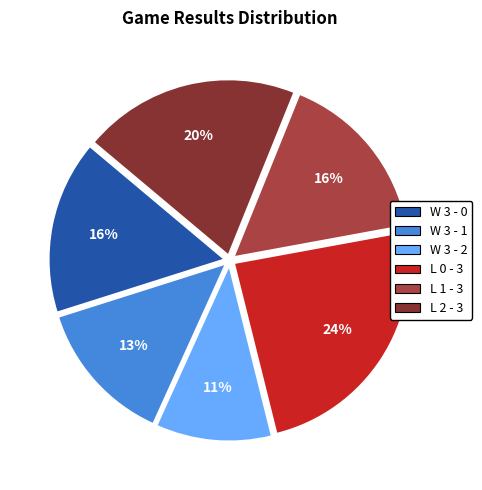

True or false: W 3 - 1 accounts for 13% of the total.

True